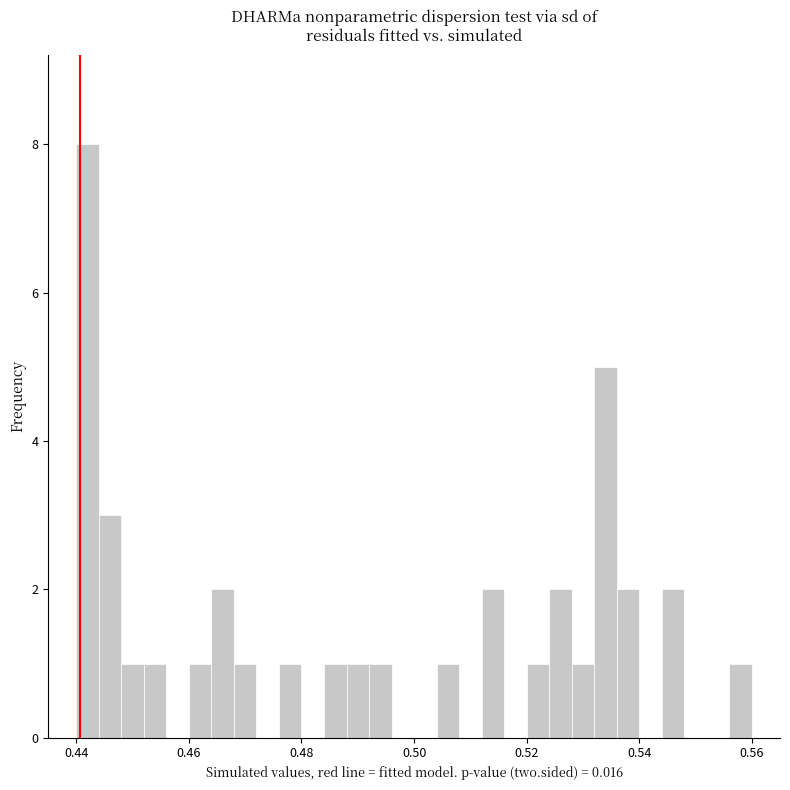

Around what value on the x-axis is the tallest bar? Give the approximate position of its centre, as read against the axis.

0.442